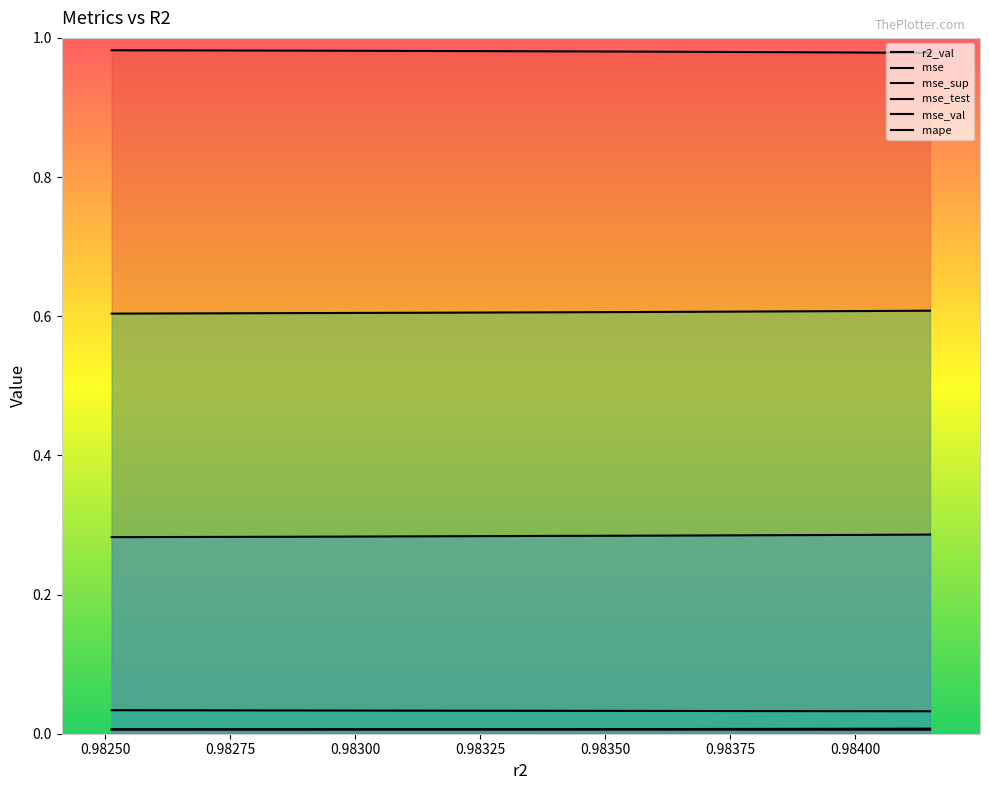

Count the number of categories in the chart.

10